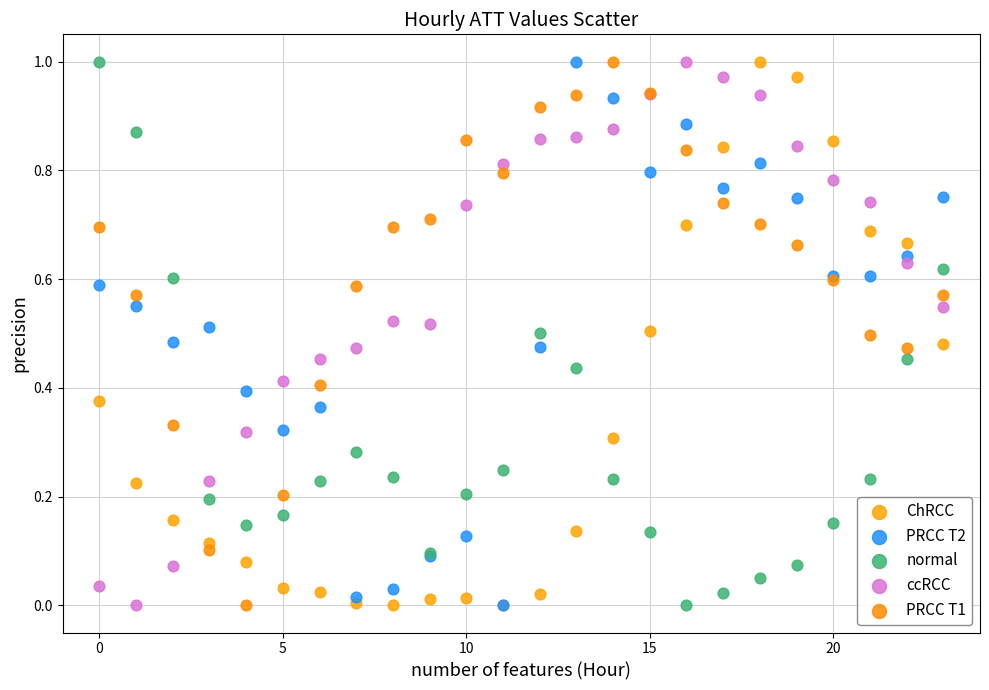

What are all the series names shown in the legend?

ChRCC, PRCC T2, normal, ccRCC, PRCC T1